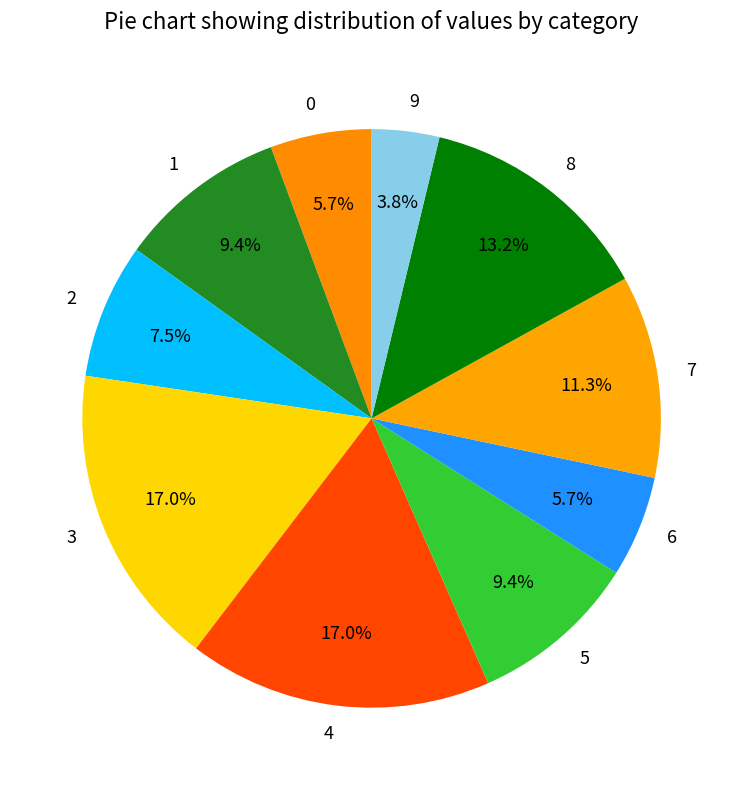

To the nearest percent, what is the combined percentage of 4 and 5?

26%